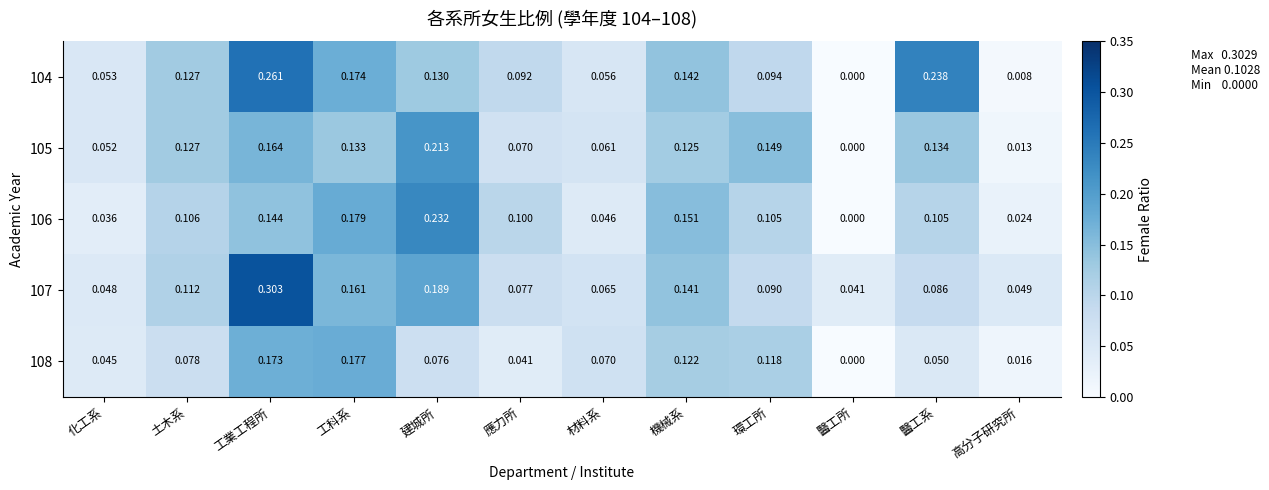

At which category does the chart reach its minimum across all series?

醫工所